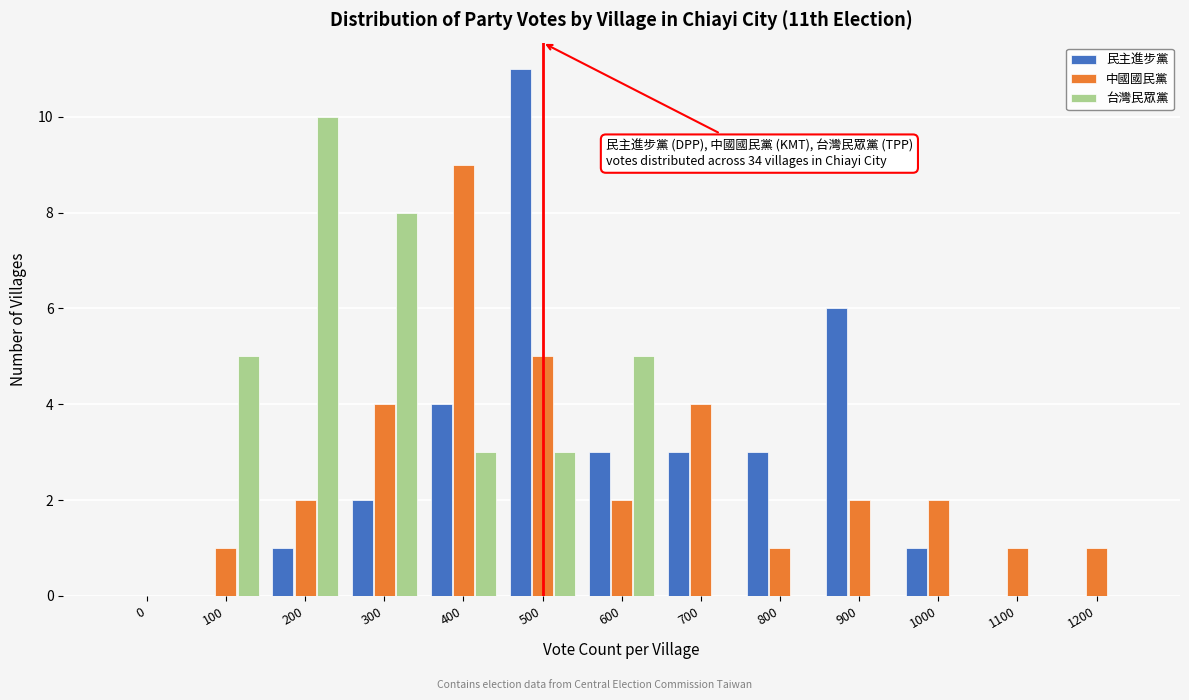

At which label does 中國國民黨 reach its peak?

400